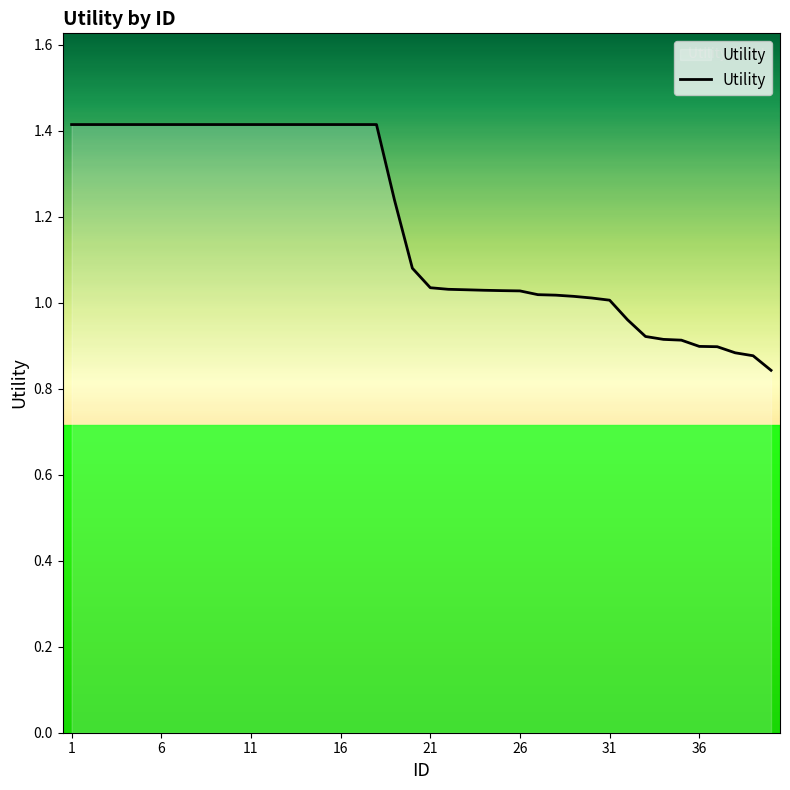

How many lines are shown in the chart?

1